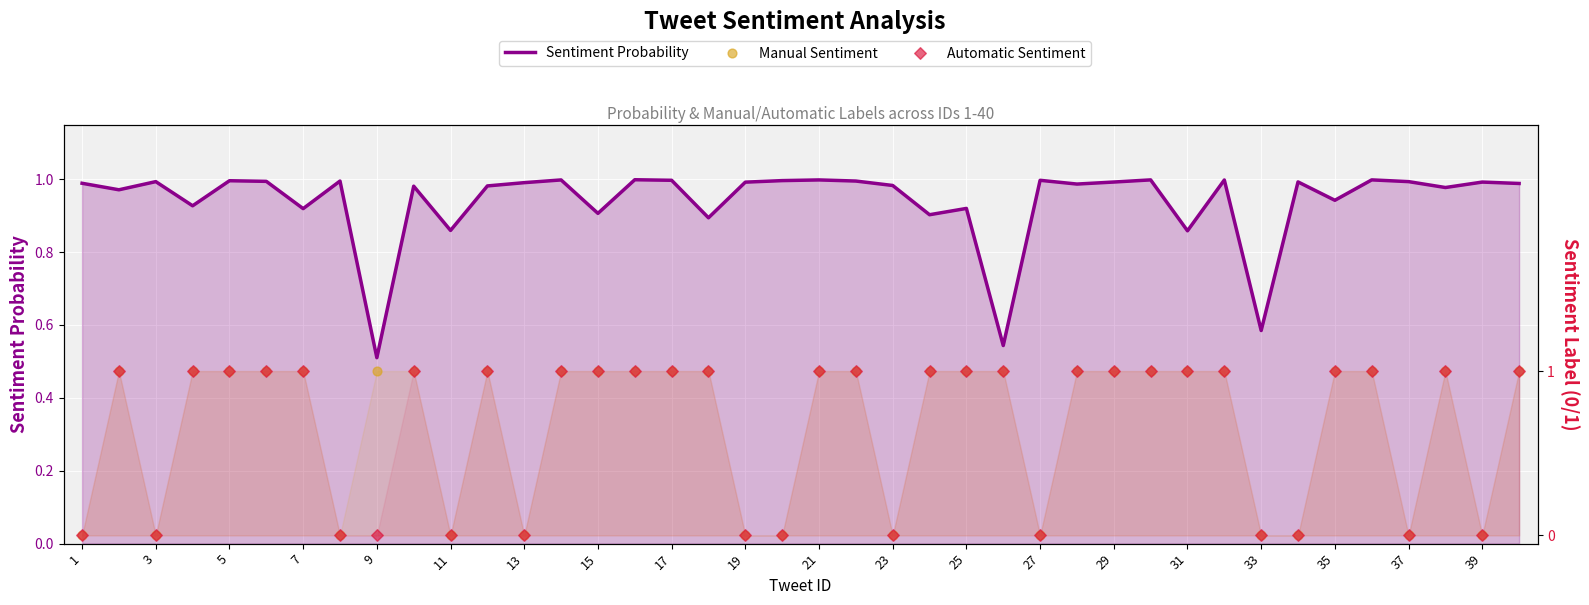

At how many categories does at least one series exceed 0?

40